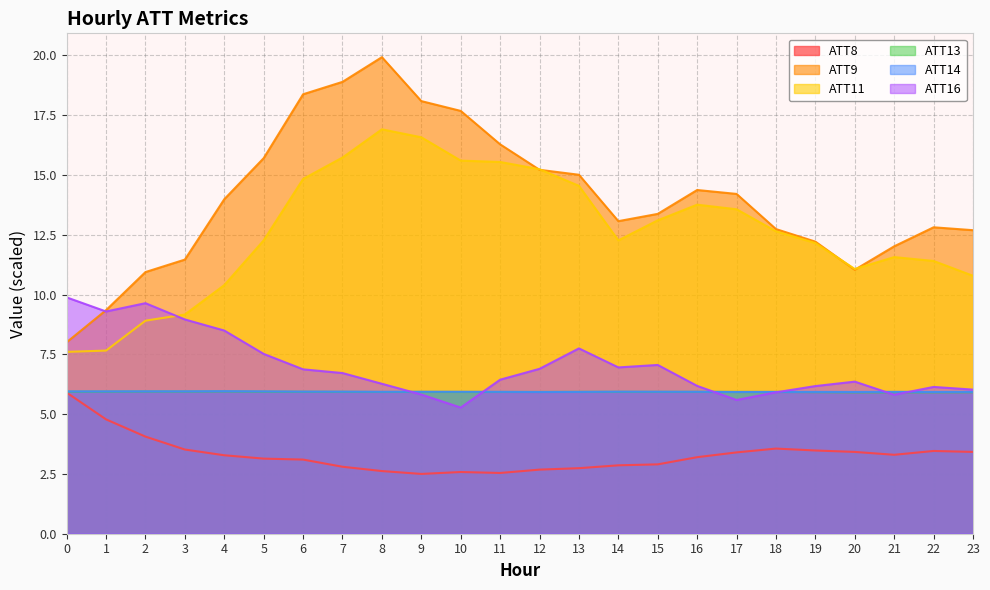

In ATT13, how many points are higher than both neighbors (excluding endpoints)?

7